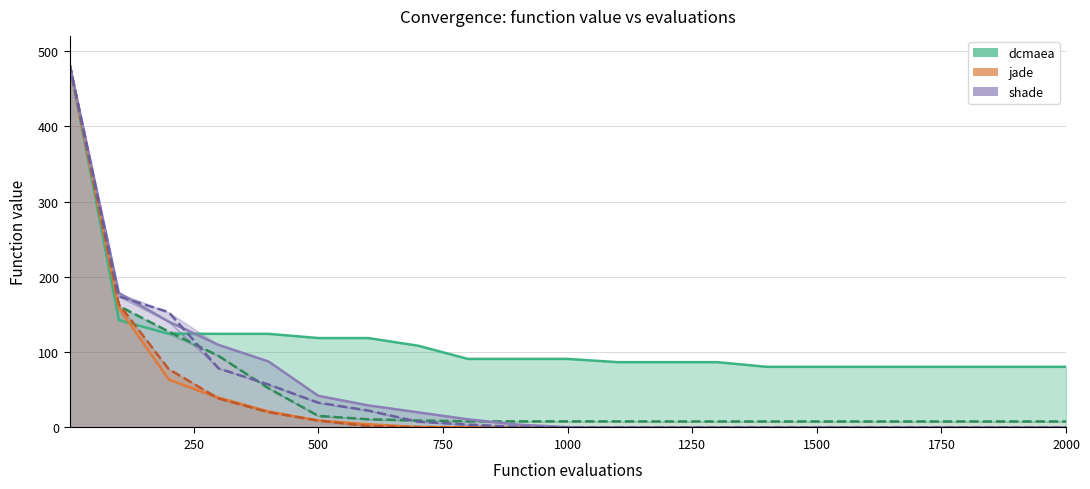

True or false: jade sps has a value of 0.0 at 2000.

True